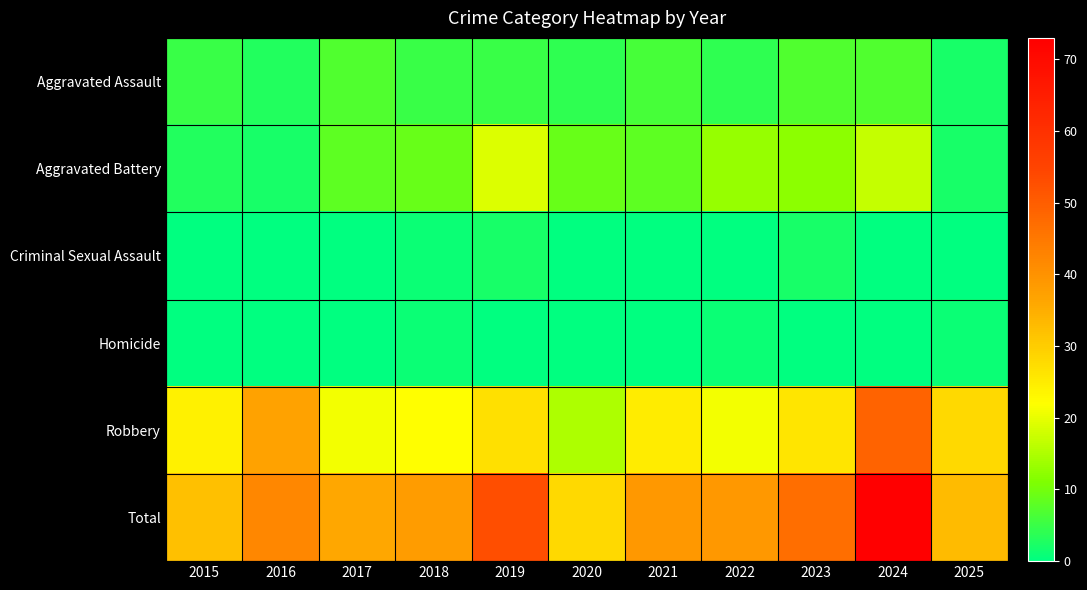

Reading right to left, extract all data points from this chart.

Aggravated Assault: 2025=2	2024=7	2023=7	2022=4	2021=6	2020=4	2019=5	2018=5	2017=7	2016=3	2015=5
Aggravated Battery: 2025=2	2024=17	2023=12	2022=13	2021=8	2020=9	2019=19	2018=9	2017=8	2016=2	2015=3
Criminal Sexual Assault: 2025=0	2024=0	2023=2	2022=0	2021=0	2020=0	2019=2	2018=1	2017=0	2016=0	2015=0
Homicide: 2025=1	2024=0	2023=0	2022=1	2021=0	2020=0	2019=0	2018=1	2017=0	2016=0	2015=0
Robbery: 2025=28	2024=49	2023=26	2022=21	2021=25	2020=15	2019=27	2018=22	2017=21	2016=37	2015=24
Total: 2025=33	2024=73	2023=47	2022=39	2021=39	2020=28	2019=53	2018=38	2017=36	2016=42	2015=32